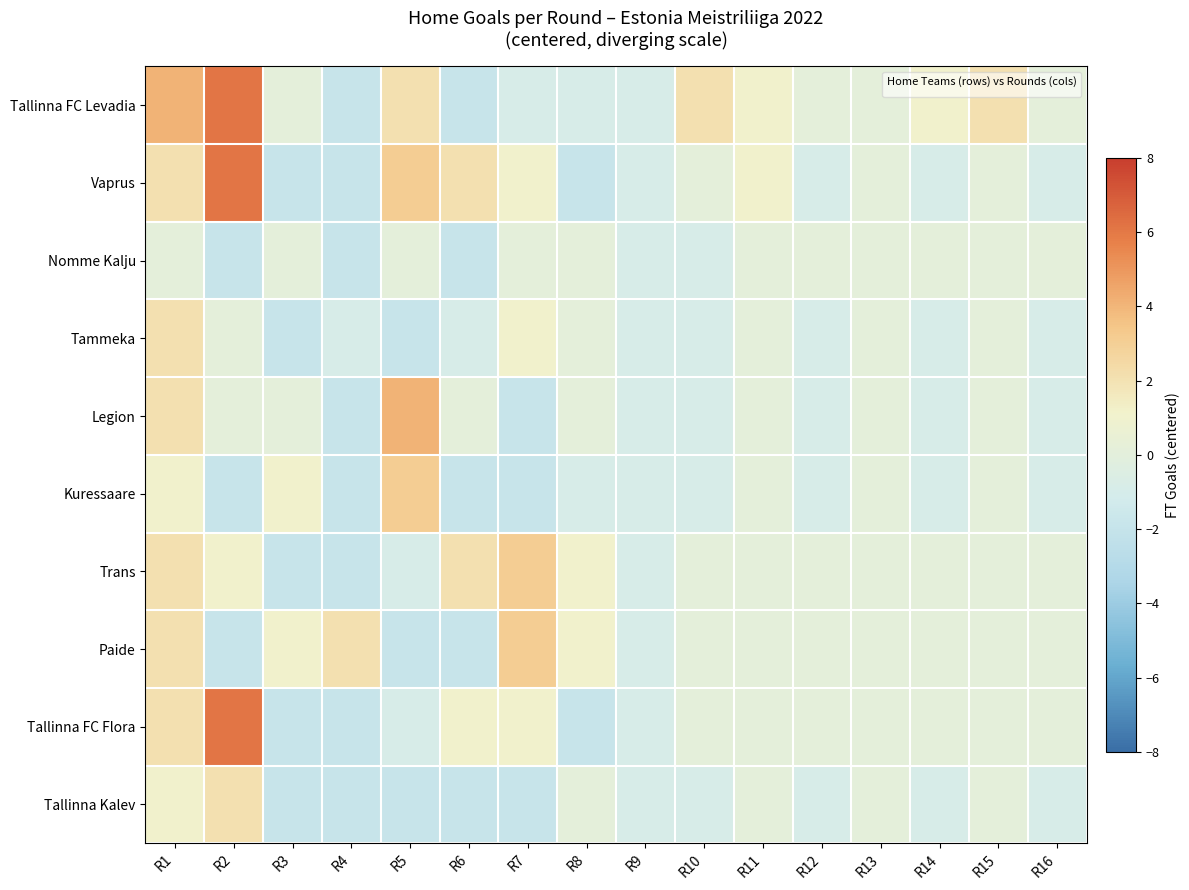

What is the maximum value shown in the chart?

6.1